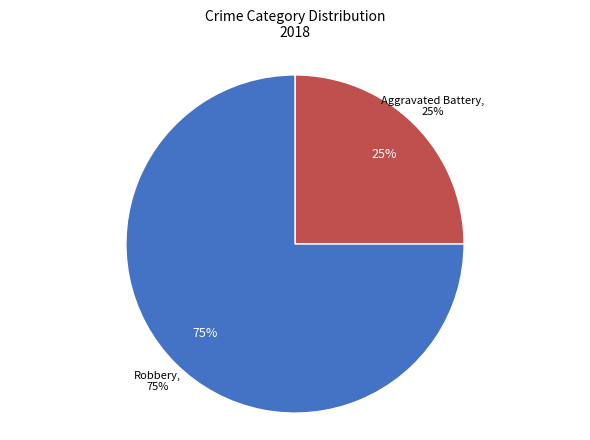

Is Aggravated Assault the majority of the pie?

No